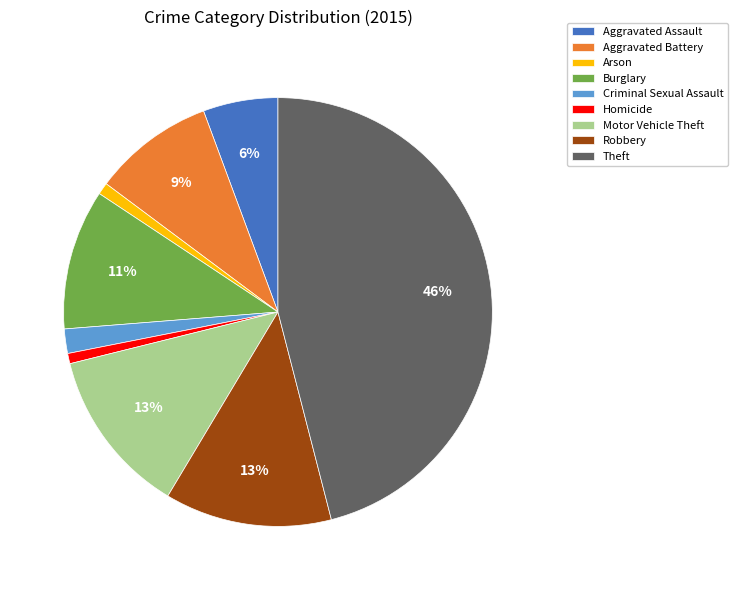

Between Motor Vehicle Theft and Aggravated Battery, which is larger?

Motor Vehicle Theft